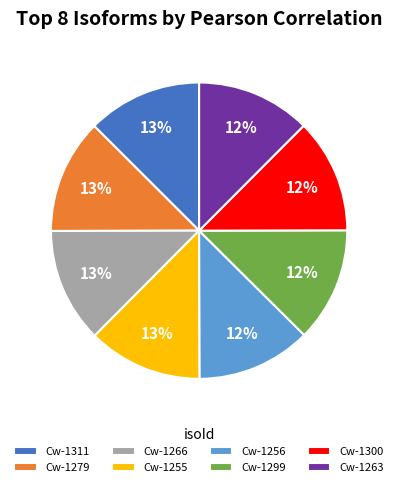

To the nearest percent, what is the combined percentage of Cw-1299 and Cw-1266?

25%